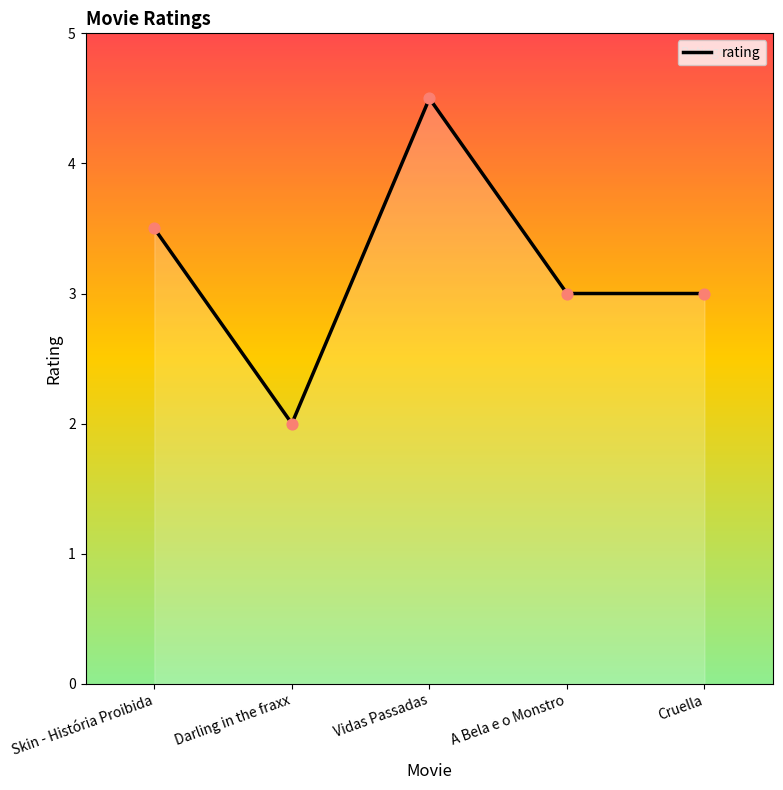

Between Skin - História Proibida and Vidas Passadas, which is larger?

Vidas Passadas